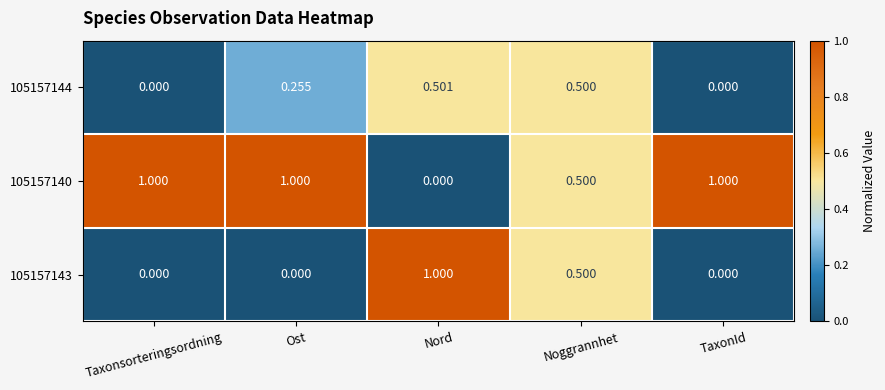

At which category is the sum across all series the highest?

Nord